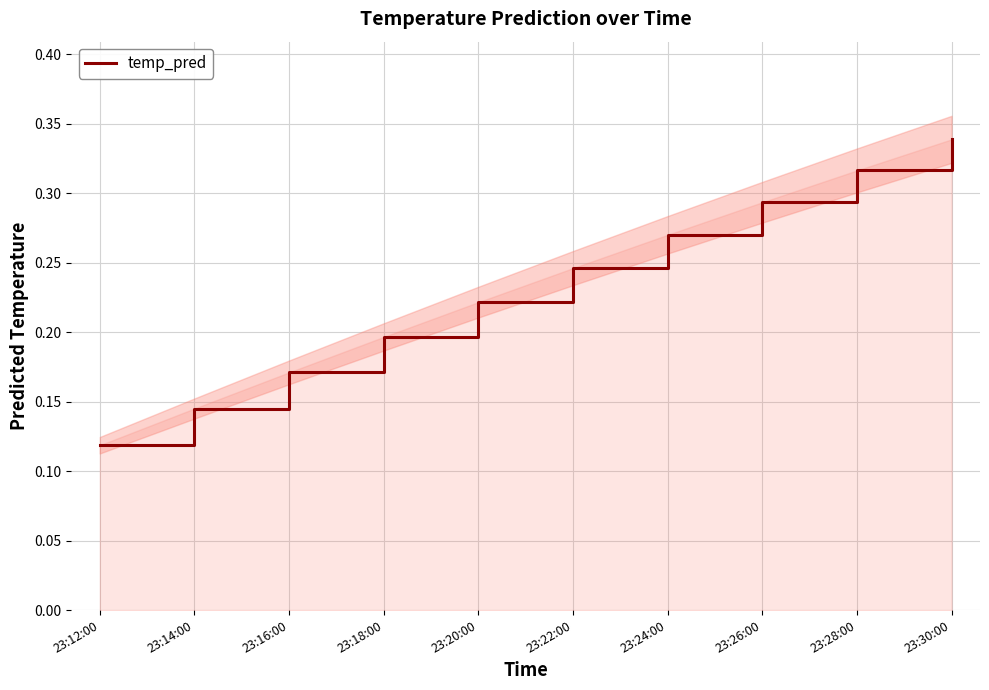

Reading left to right, transcribe all the data shown in this chart.

0.1	0.1	0.2	0.2	0.2	0.2	0.3	0.3	0.3	0.3